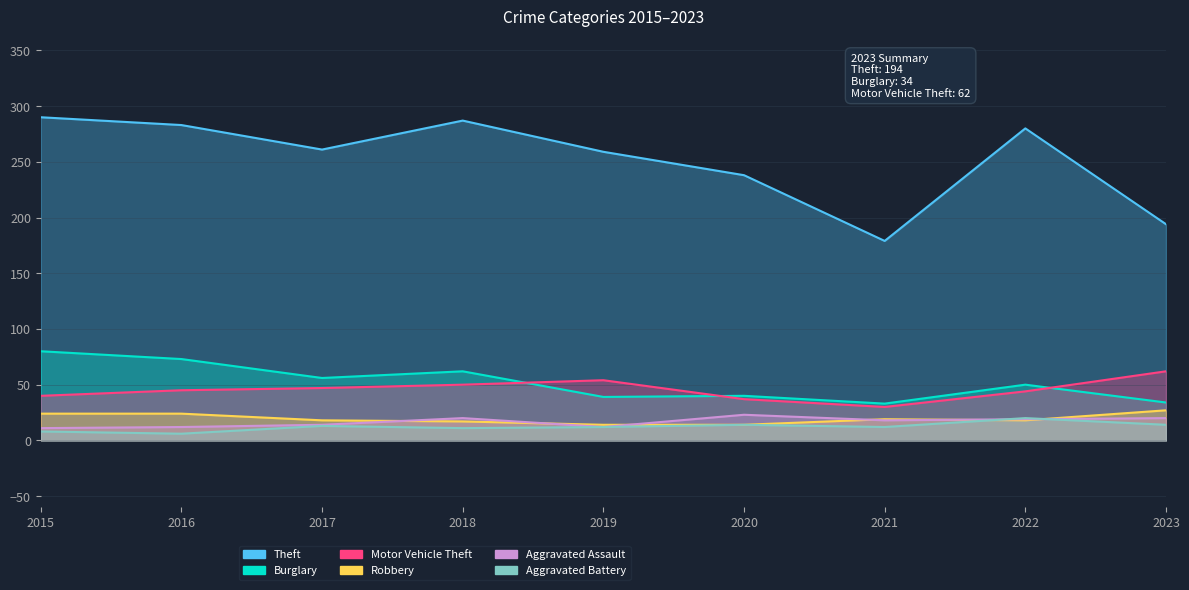

Rank the series at 2021 from lowest to highest value.

Aggravated Battery, Aggravated Assault, Robbery, Motor Vehicle Theft, Burglary, Theft